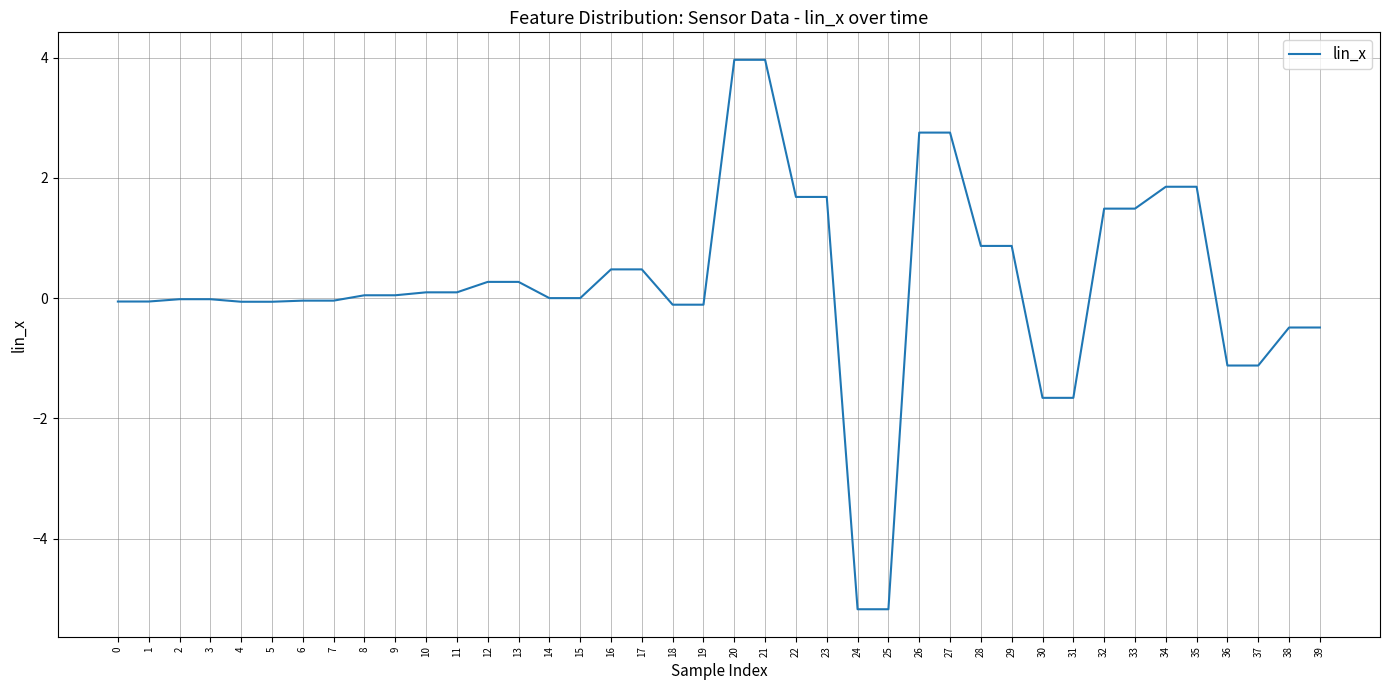

What is the difference between the maximum and minimum values?

9.1